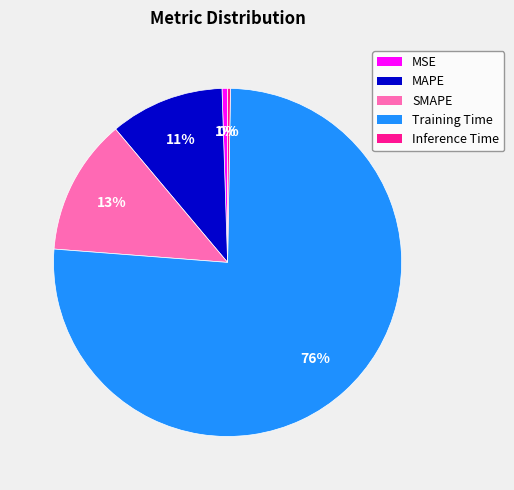

True or false: MSE accounts for 1% of the total.

True